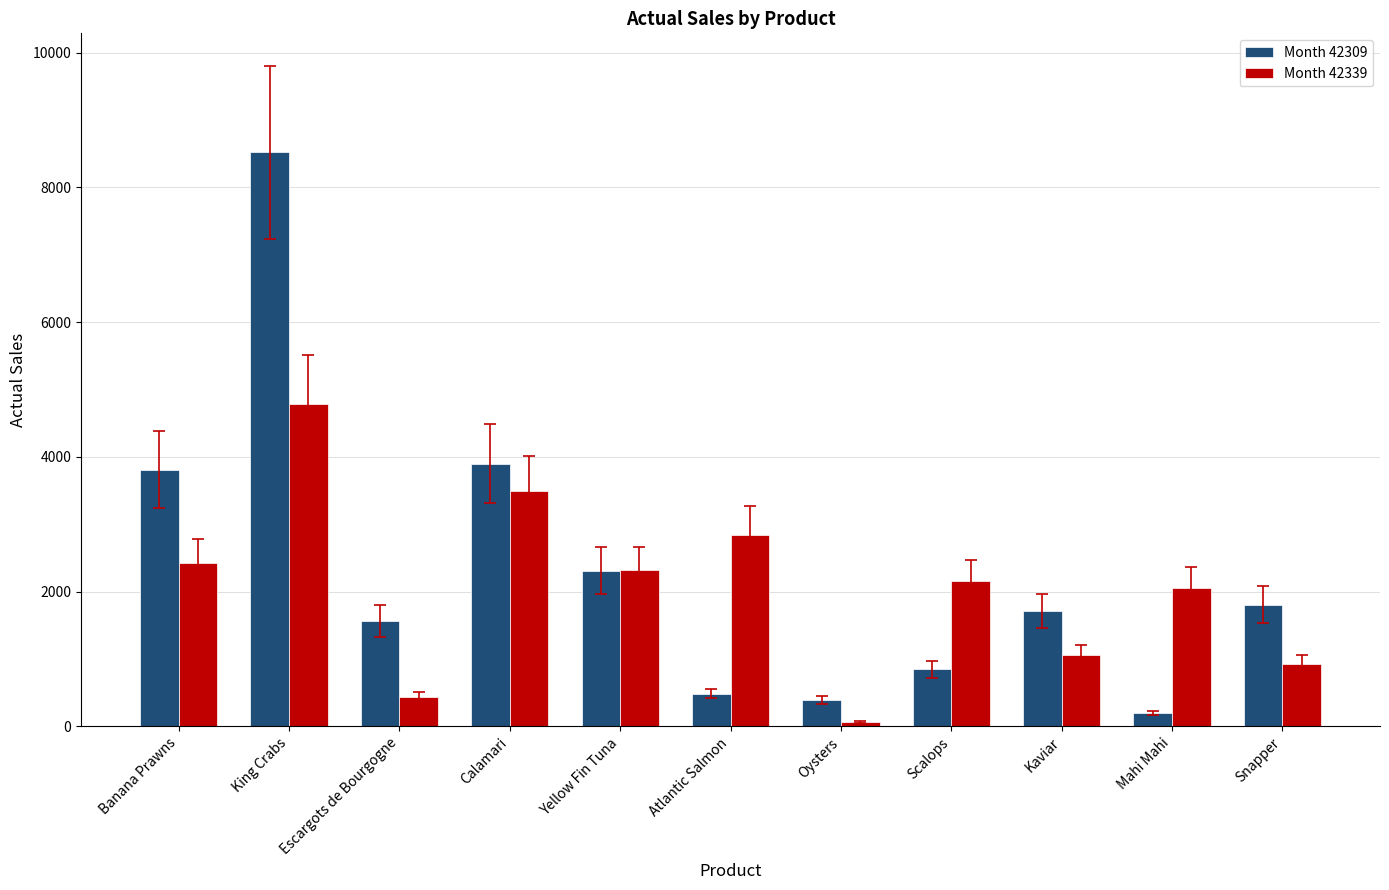

The Month 42309 series shows 3014.0 at Snapper. True or false?

False